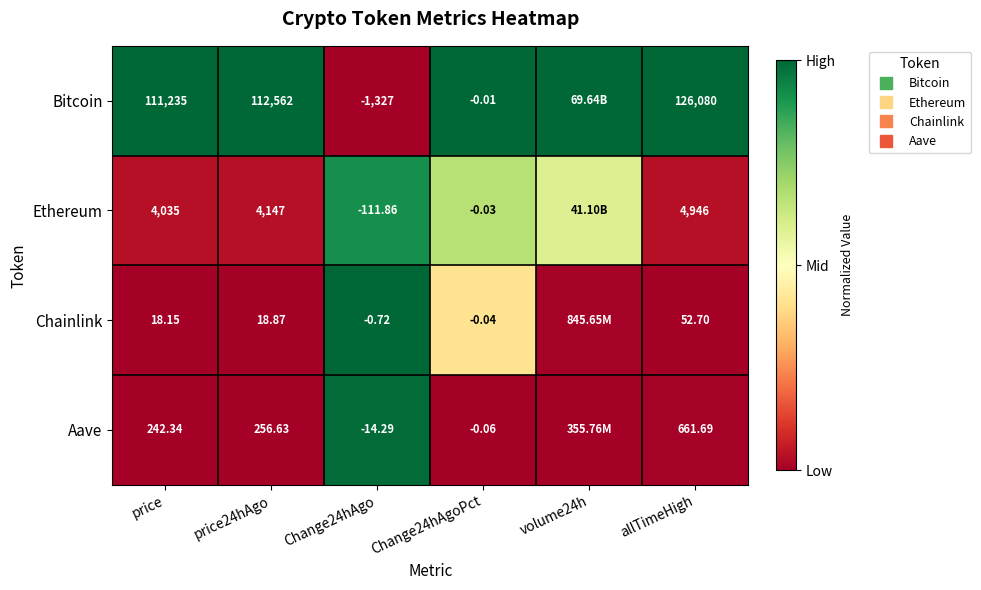

At which label does Aave reach its peak?

Change24hAgo